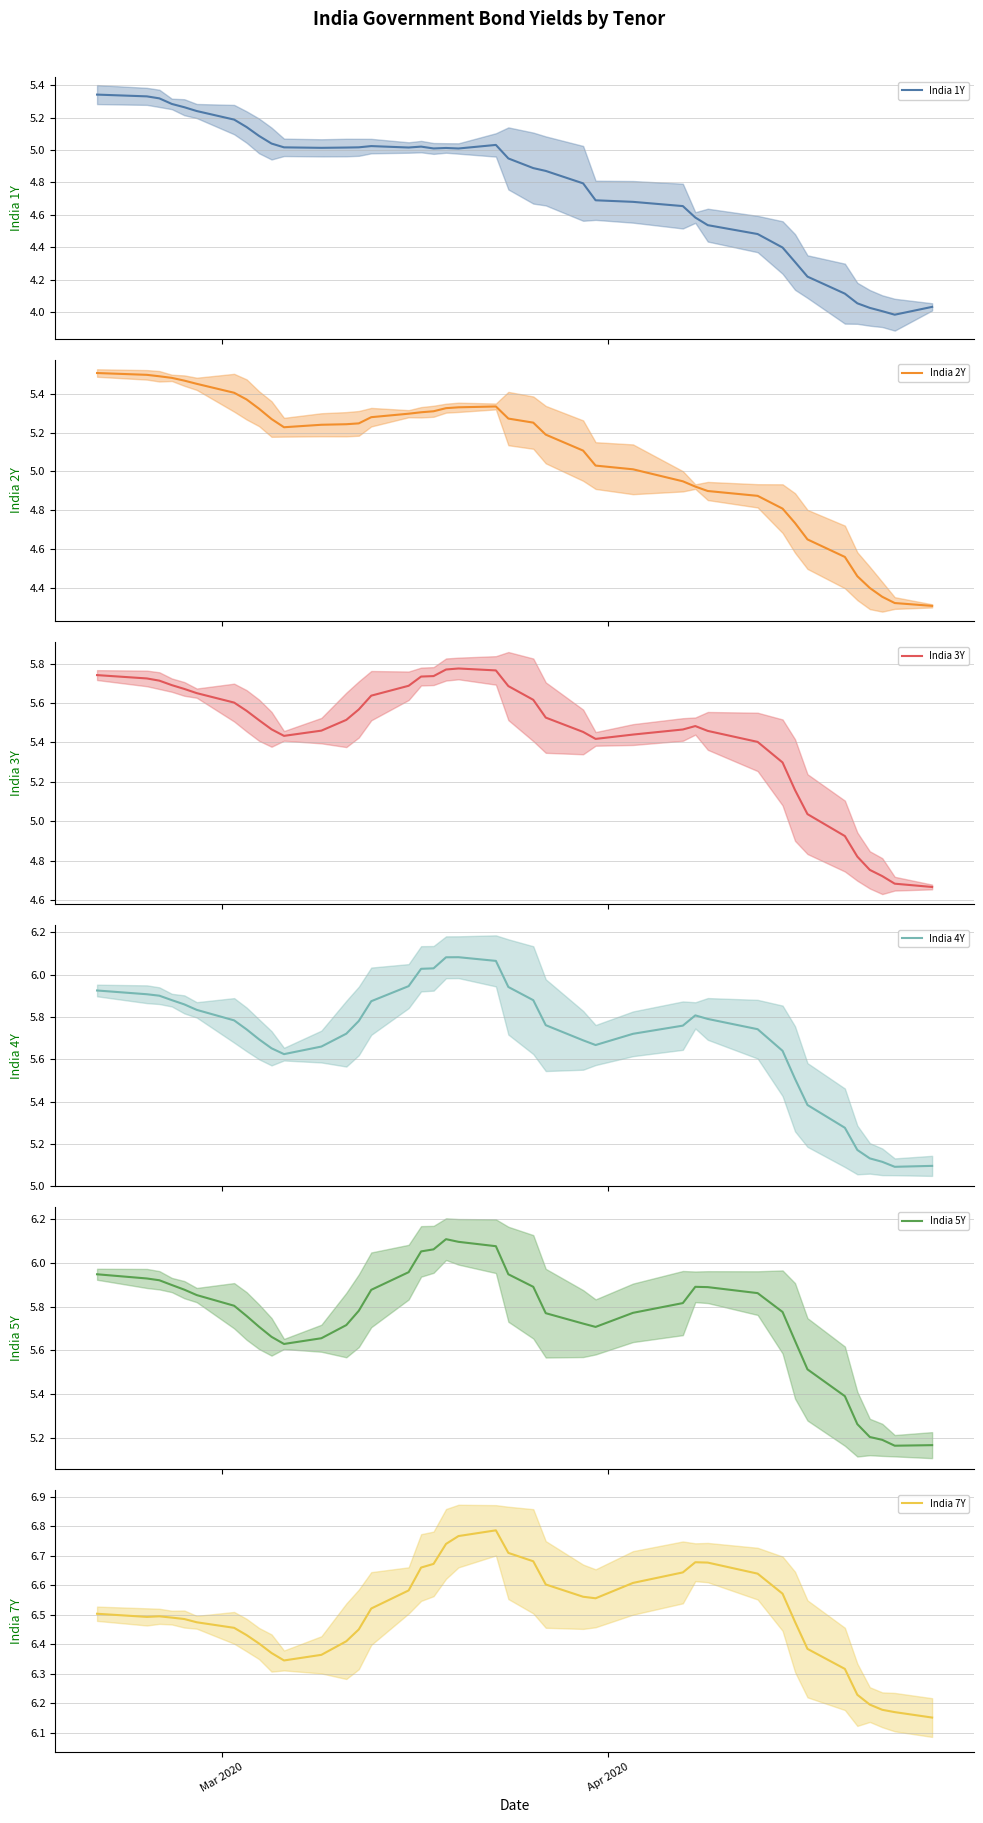

Reading left to right, extract all data points from this chart.

India 1Y: 5.3	5.3	5.3	5.3	5.3	5.2	5.2	5.1	5.1	5.0	5.0	5.0	5.0	5.0	5.0	5.0	5.0	5.0	5.0	5.0	5.0	4.9	4.9	4.9	4.8	4.7	4.7	4.7	4.6	4.5	4.5	4.4	4.3	4.2	4.1	4.1	4.0	4.0	4.0	4.0
India 2Y: 5.5	5.5	5.5	5.5	5.5	5.5	5.4	5.4	5.3	5.3	5.2	5.2	5.2	5.2	5.3	5.3	5.3	5.3	5.3	5.3	5.3	5.3	5.3	5.2	5.1	5.0	5.0	4.9	4.9	4.9	4.9	4.8	4.7	4.6	4.6	4.5	4.4	4.4	4.3	4.3
India 3Y: 5.7	5.7	5.7	5.7	5.7	5.7	5.6	5.6	5.5	5.5	5.4	5.5	5.5	5.6	5.6	5.7	5.7	5.7	5.8	5.8	5.8	5.7	5.6	5.5	5.5	5.4	5.4	5.5	5.5	5.5	5.4	5.3	5.2	5.0	4.9	4.8	4.8	4.7	4.7	4.7
India 4Y: 5.9	5.9	5.9	5.9	5.9	5.8	5.8	5.7	5.7	5.7	5.6	5.7	5.7	5.8	5.9	5.9	6.0	6.0	6.1	6.1	6.1	5.9	5.9	5.8	5.7	5.7	5.7	5.8	5.8	5.8	5.7	5.6	5.5	5.4	5.3	5.2	5.1	5.1	5.1	5.1
India 5Y: 5.9	5.9	5.9	5.9	5.9	5.9	5.8	5.8	5.7	5.7	5.6	5.7	5.7	5.8	5.9	6.0	6.1	6.1	6.1	6.1	6.1	5.9	5.9	5.8	5.7	5.7	5.8	5.8	5.9	5.9	5.9	5.8	5.6	5.5	5.4	5.3	5.2	5.2	5.2	5.2
India 7Y: 6.5	6.5	6.5	6.5	6.5	6.5	6.5	6.4	6.4	6.4	6.3	6.4	6.4	6.5	6.5	6.6	6.7	6.7	6.7	6.8	6.8	6.7	6.7	6.6	6.6	6.6	6.6	6.6	6.7	6.7	6.6	6.6	6.5	6.4	6.3	6.2	6.2	6.2	6.2	6.2